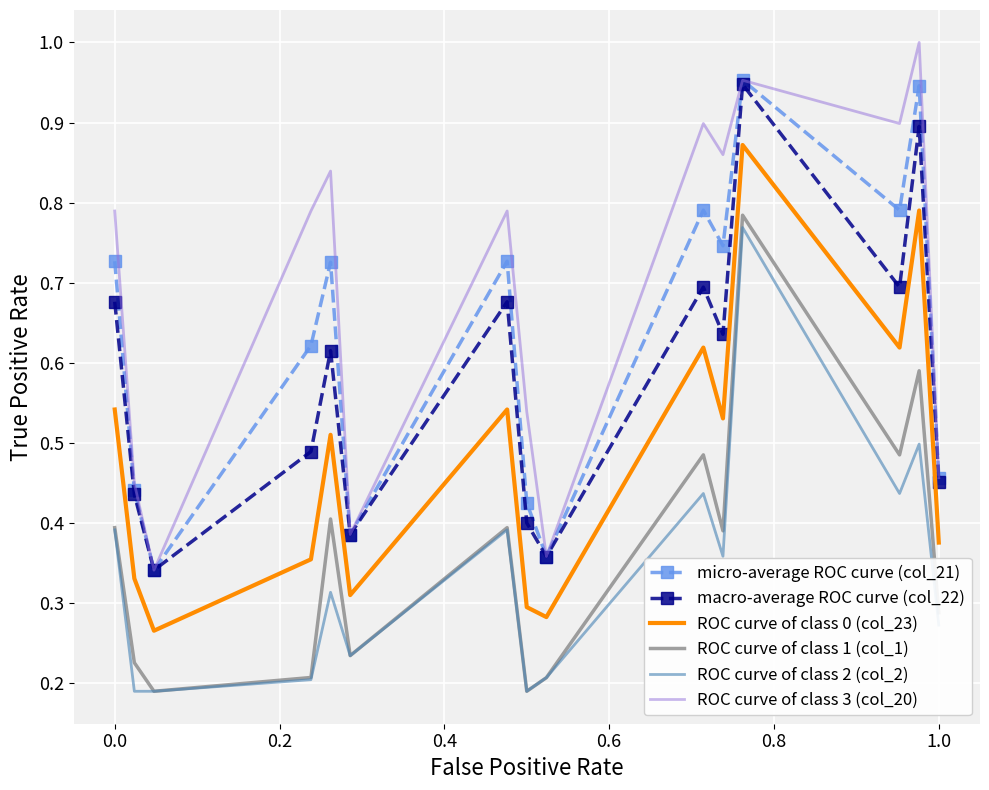

True or false: ROC curve of class 1 (col_1) and micro-average ROC curve (col_21) intersect in this chart.

False